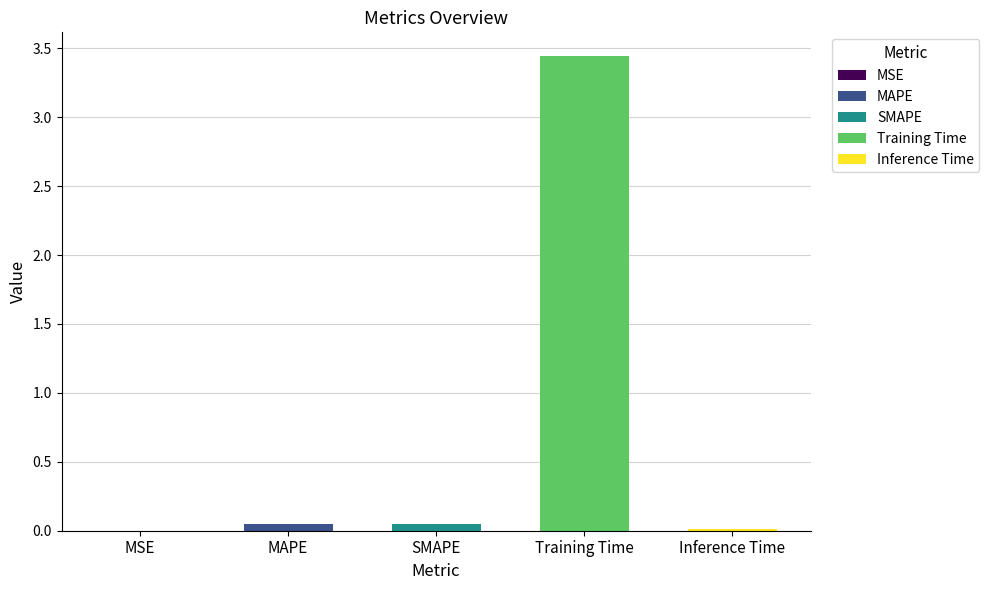

How many bars are there in total?

5